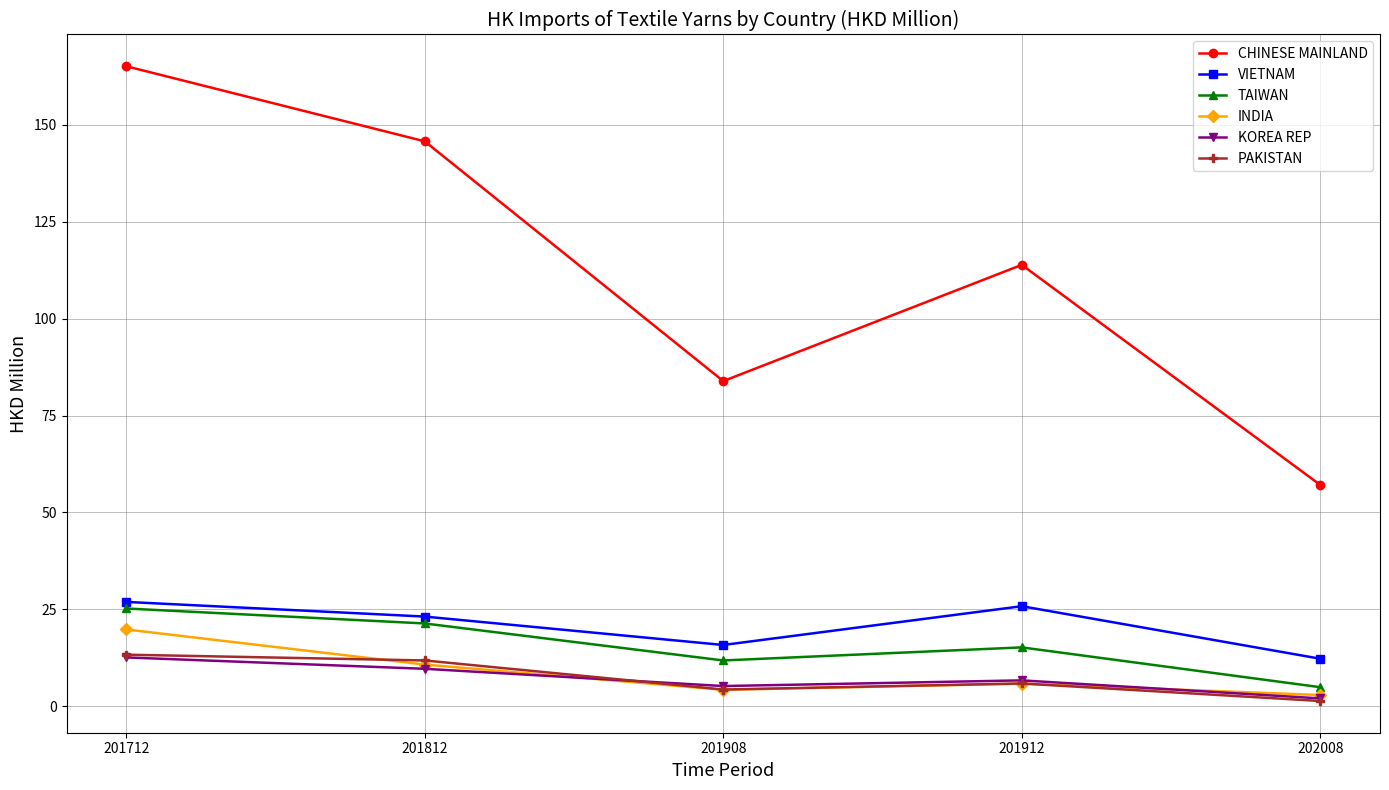

What are all the series names shown in the legend?

CHINESE MAINLAND, VIETNAM, TAIWAN, INDIA, KOREA REP, PAKISTAN